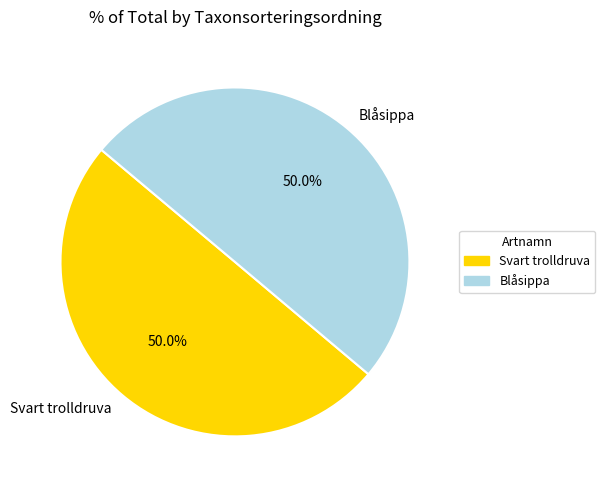

How many slices are in this pie chart?

2